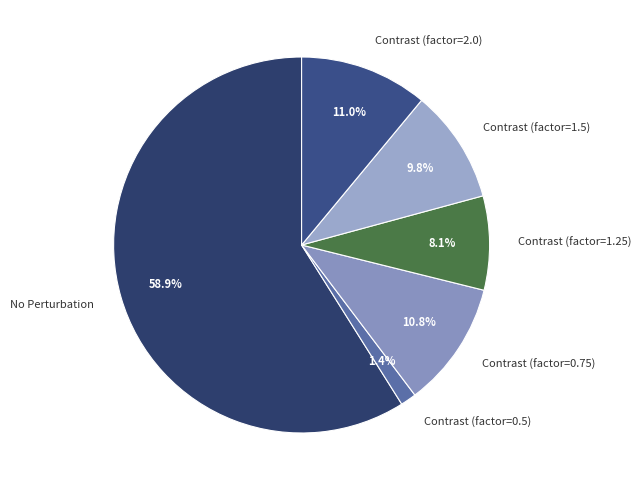

To the nearest percent, what is the average slice percentage?

17%